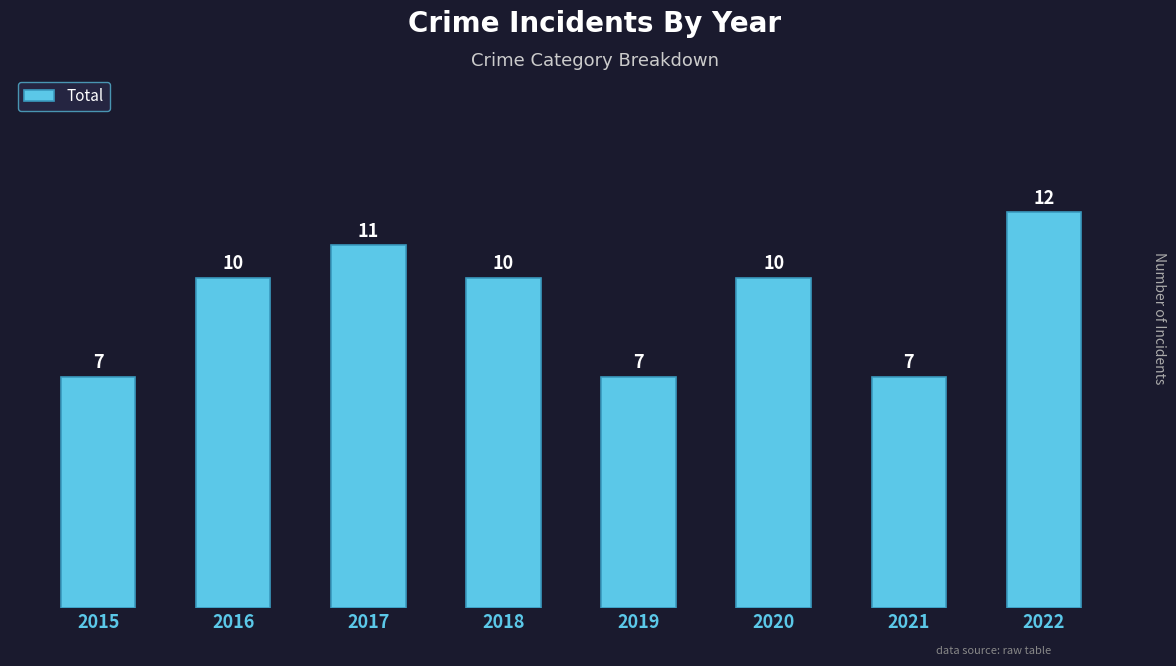

What is the difference between the second highest and minimum values?

4